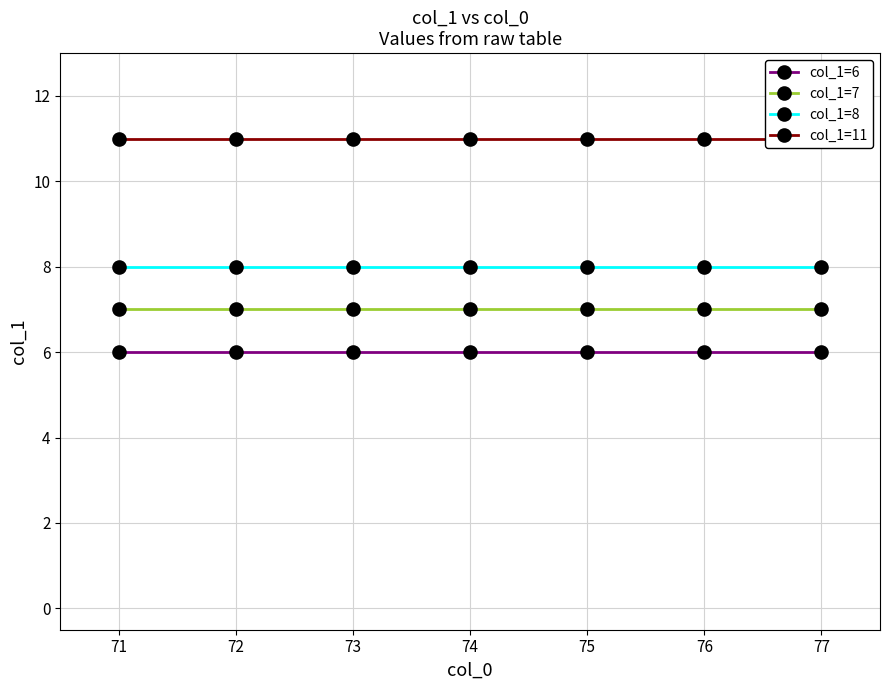

Reading left to right, what are all the values shown in this chart?

col_1=6: 71=6	72=6	73=6	74=6	75=6	76=6	77=6
col_1=7: 71=7	72=7	73=7	74=7	75=7	76=7	77=7
col_1=8: 71=8	72=8	73=8	74=8	75=8	76=8	77=8
col_1=11: 71=11	72=11	73=11	74=11	75=11	76=11	77=11